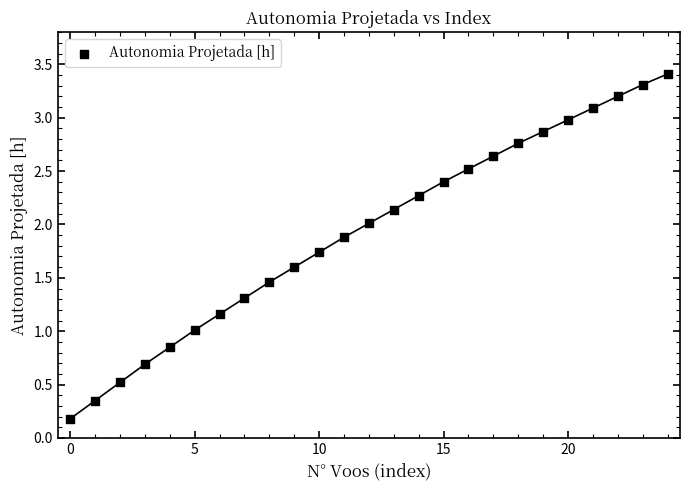

What is the range of Y values (max minus min)?

3.2